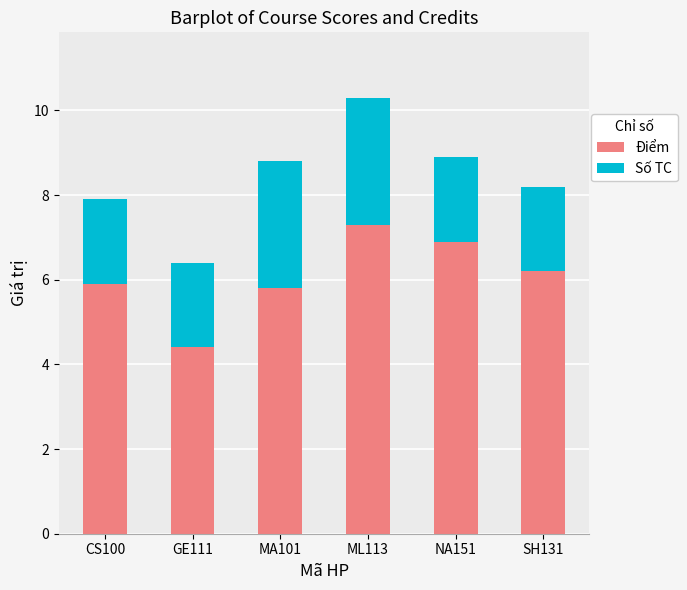

Is it true that Điểm equals 5.9 at CS100?

True